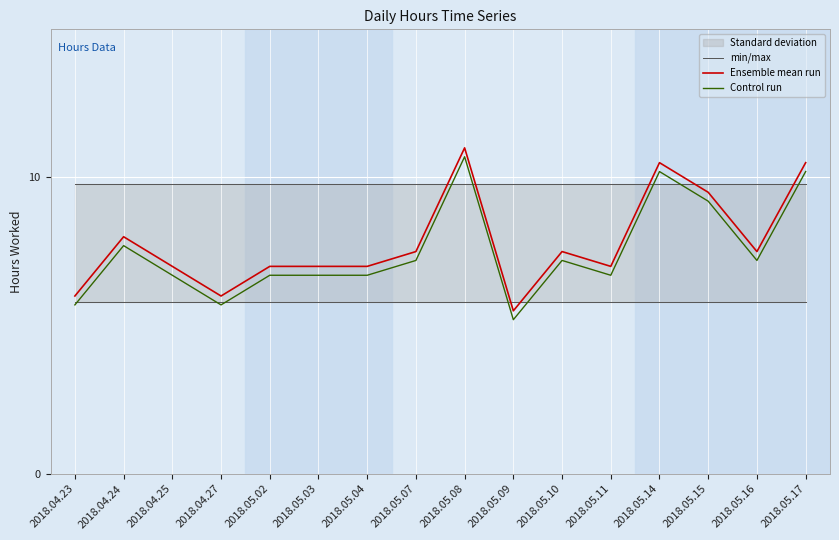

Reading left to right, extract all data points from this chart.

min/max: 5.8	5.8	5.8	5.8	5.8	5.8	5.8	5.8	5.8	5.8	5.8	5.8	5.8	5.8	5.8	5.8
Ensemble mean run: 6.0	8.0	7.0	6.0	7.0	7.0	7.0	7.5	11.0	5.5	7.5	7.0	10.5	9.5	7.5	10.5
Control run: 5.7	7.7	6.7	5.7	6.7	6.7	6.7	7.2	10.7	5.2	7.2	6.7	10.2	9.2	7.2	10.2